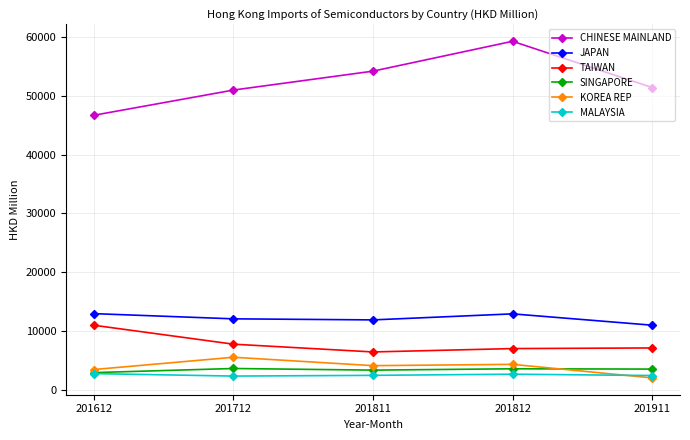

Is the value of SINGAPORE at 201712 greater than the value of JAPAN at 201612?

No